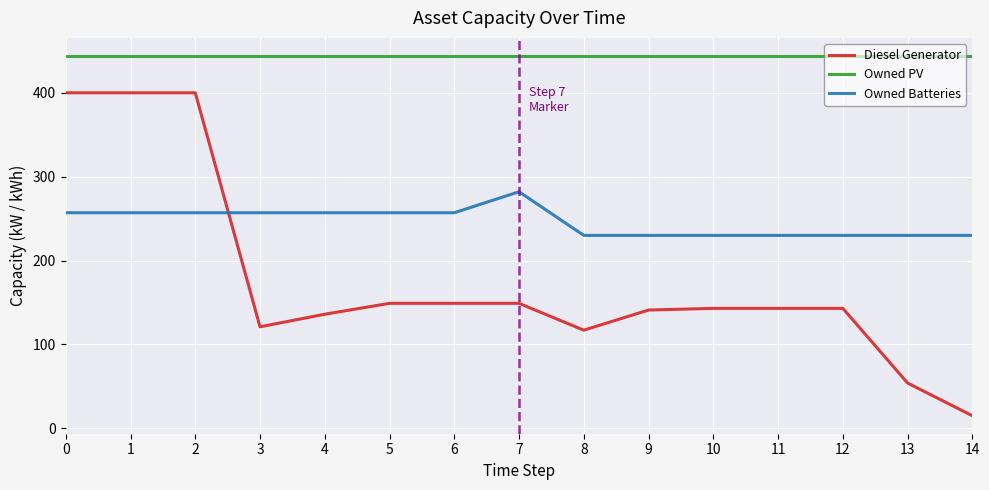

What is the minimum value for Owned Batteries?

230